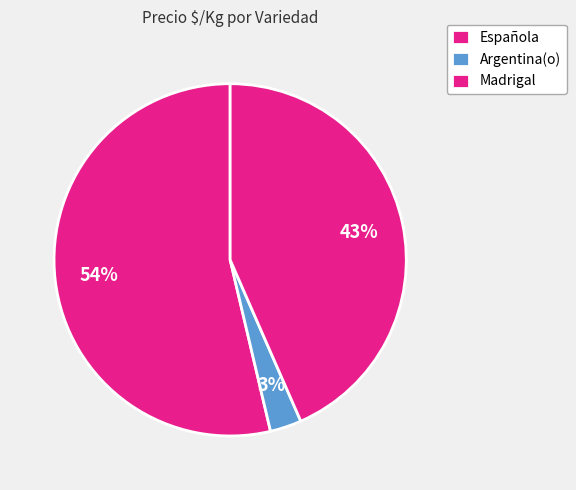

How many segments does this pie chart have?

3